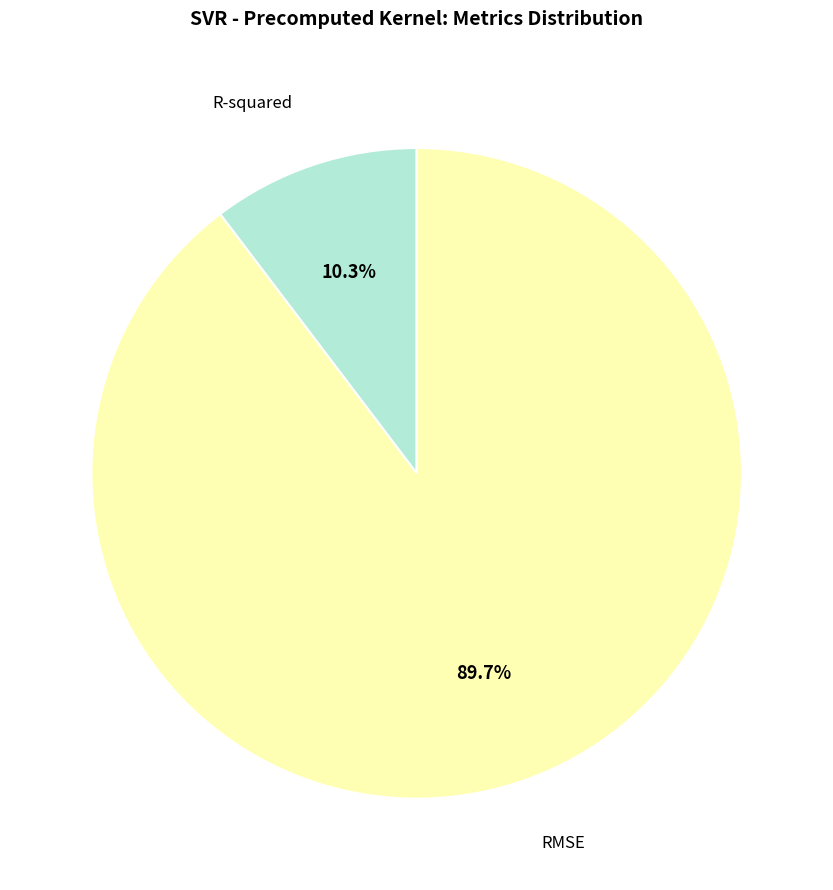

True or false: R-squared accounts for 23% of the total.

False